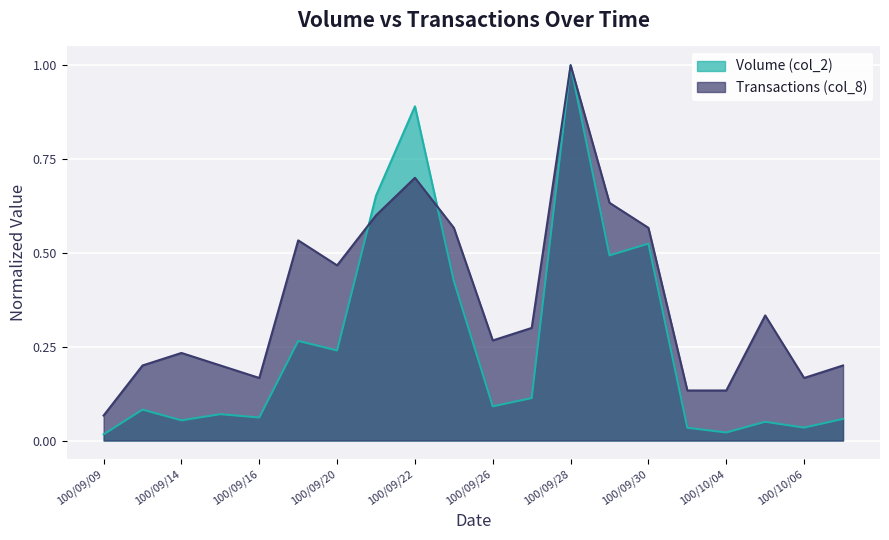

Between 100/09/30 and 100/10/06, which series saw the biggest shift?

Volume (col_2)